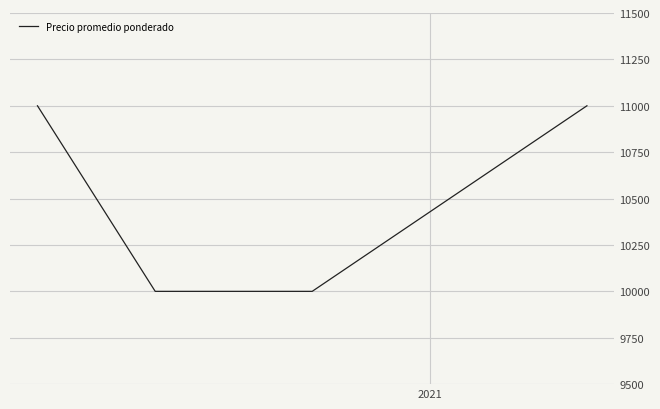

What is the difference between the second highest and second lowest values?

1000